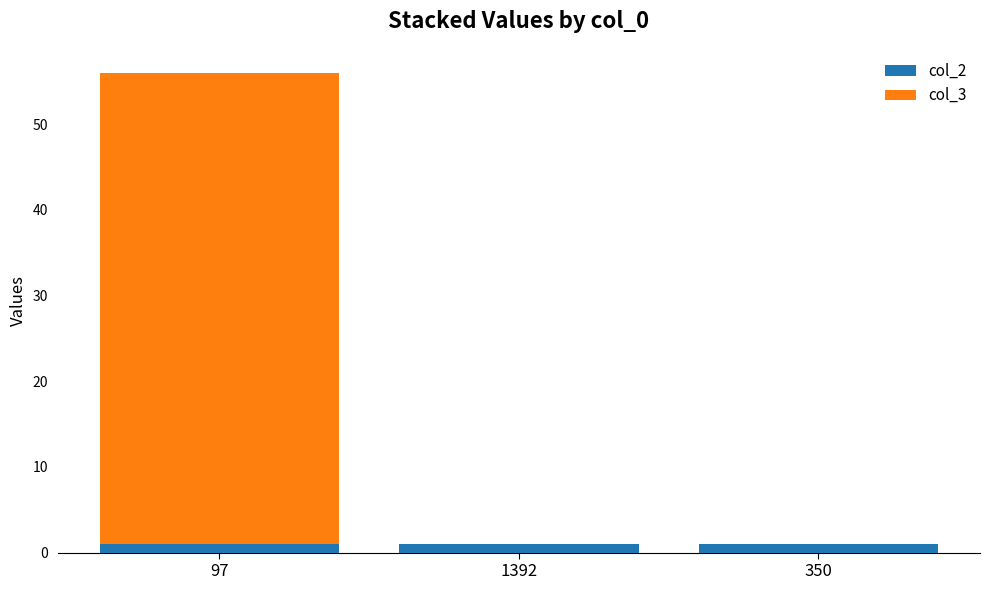

The col_2 series shows 1 at 350. True or false?

True